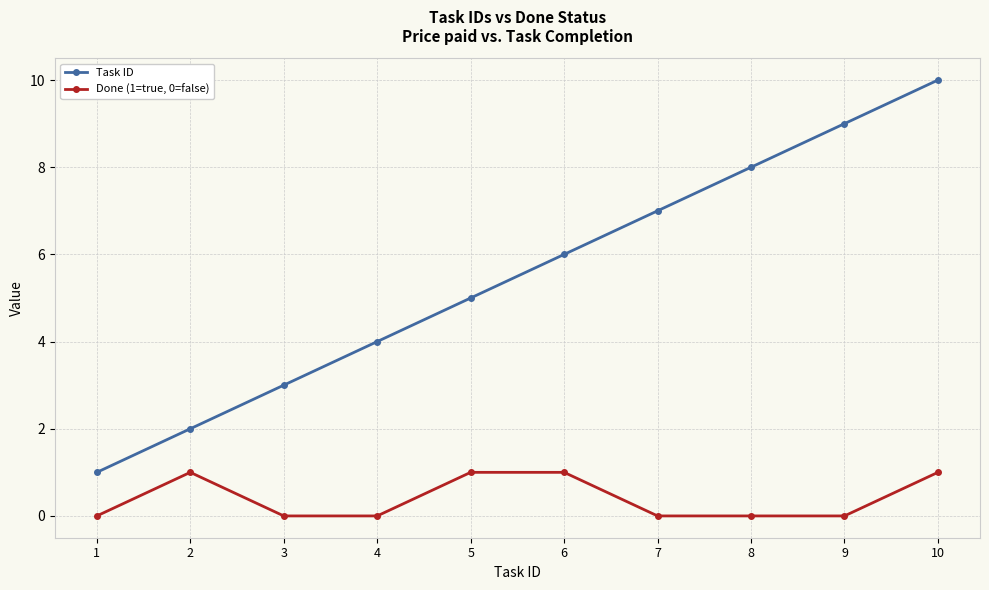

True or false: Task ID and Done (1=true, 0=false) cross at least once.

False